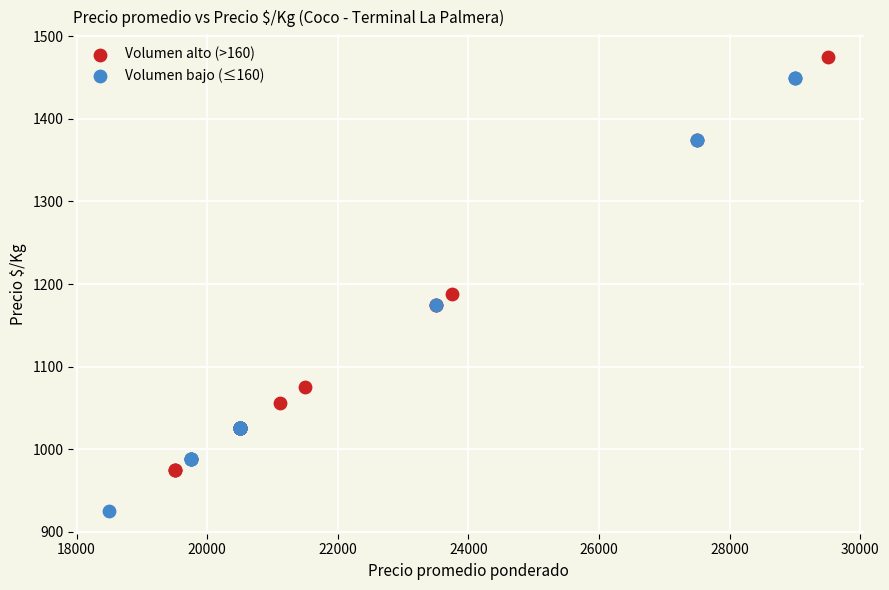

Which series reaches the maximum Y coordinate?

Volumen alto (>160)